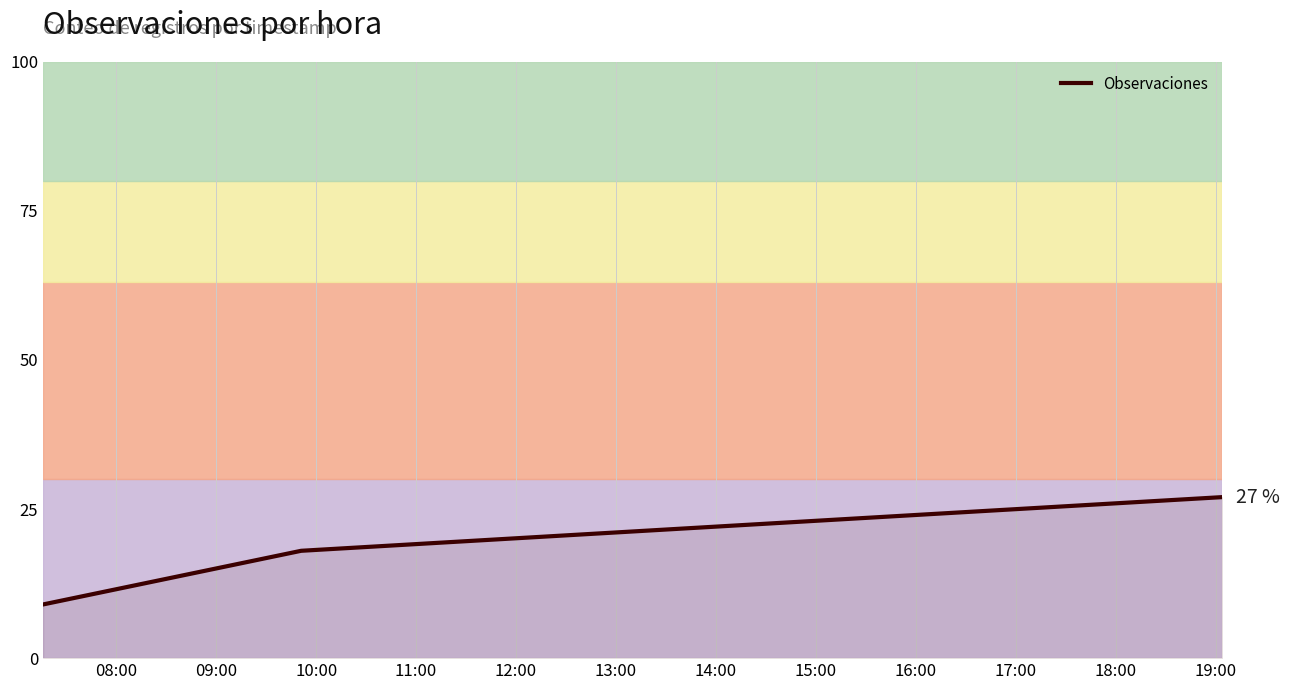

How many categories are shown in the chart?

3